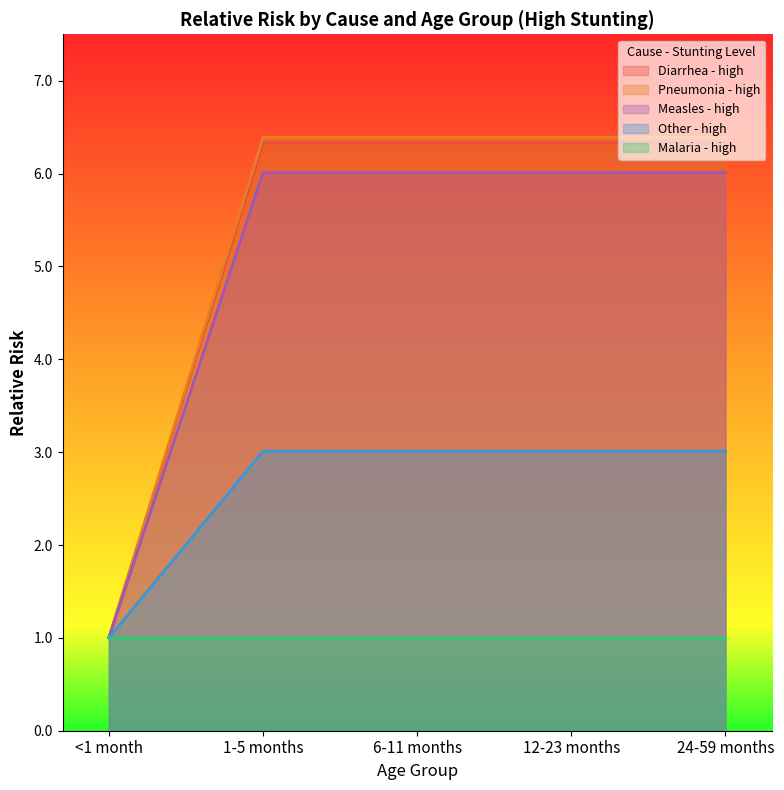

Is the value of Measles - high at 6-11 months greater than the value of Diarrhea - high at 6-11 months?

No